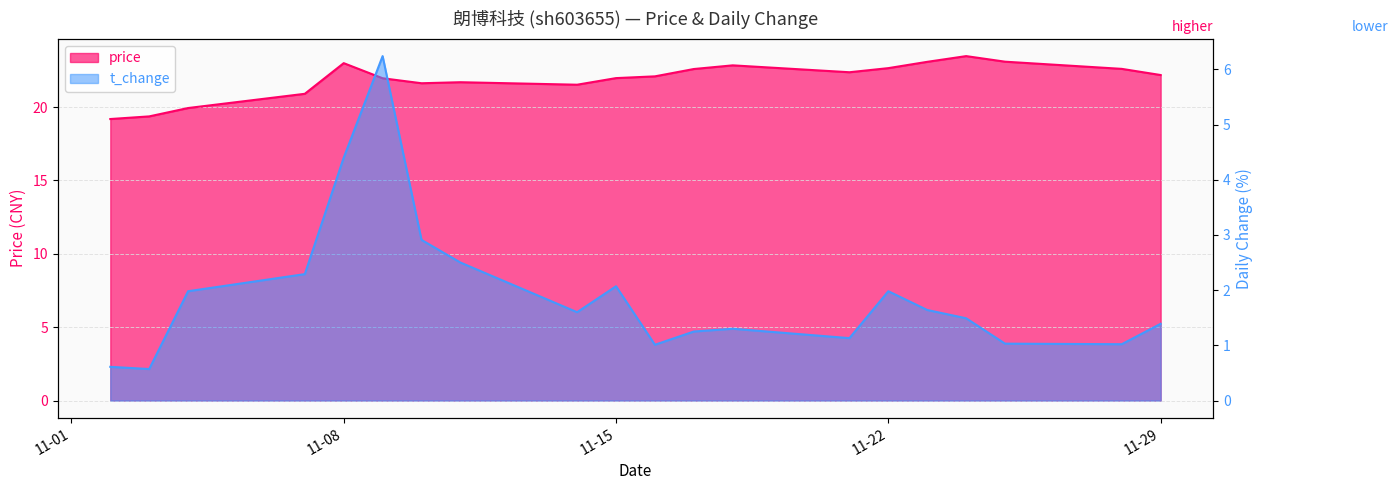

Reading right to left, extract all data points from this chart.

price: 22.2	22.6	23.1	23.5	23.1	22.7	22.4	22.9	22.6	22.1	22.0	21.5	21.7	21.6	22.0	23.0	20.9	19.9	19.4	19.2
t_change: 1.4	1.0	1.0	1.5	1.6	2.0	1.1	1.3	1.2	1.0	2.1	1.6	2.5	2.9	6.2	4.4	2.3	2.0	0.6	0.6